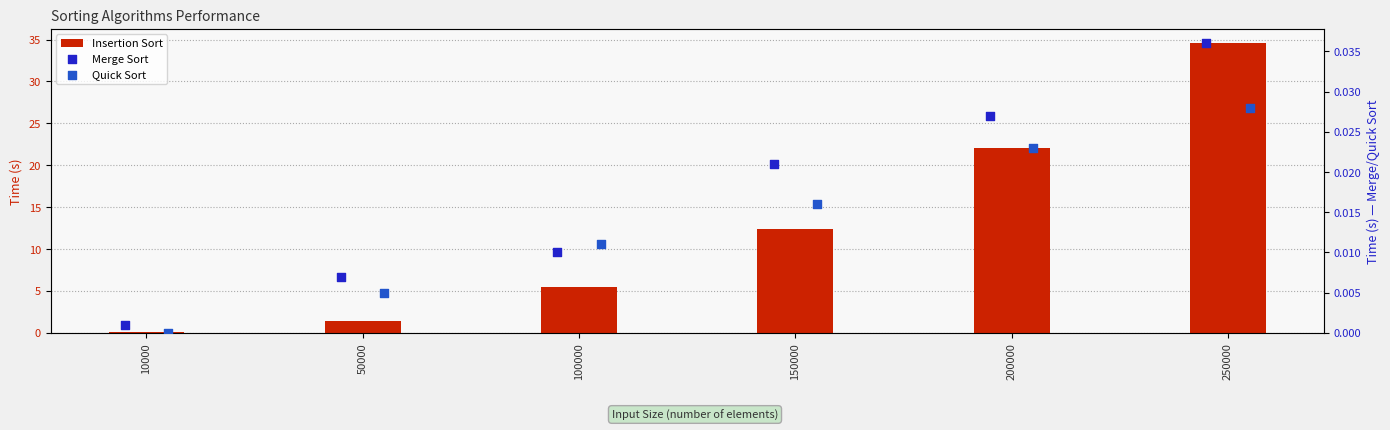

Is the value of Merge Sort at 10000 greater than the value of Insertion Sort at 10000?

No